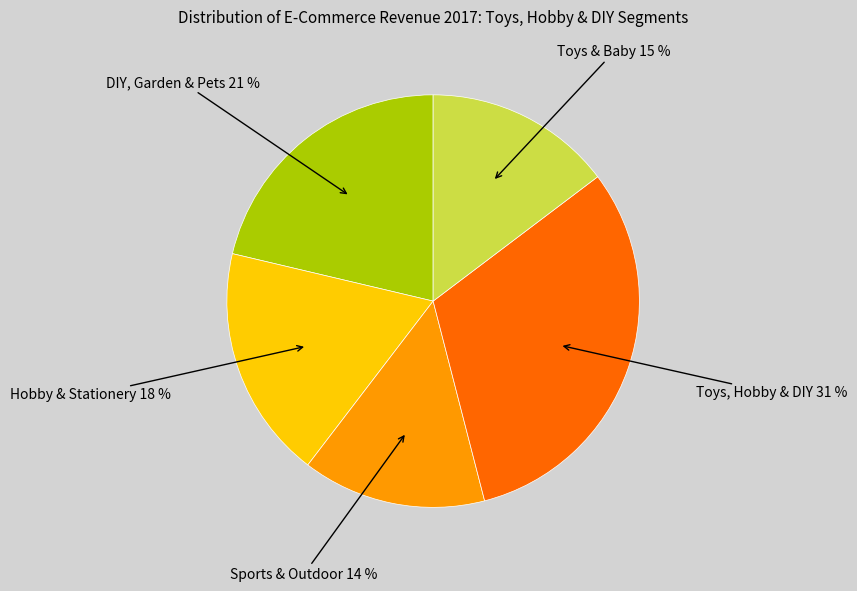

Does any single category account for the majority?

No